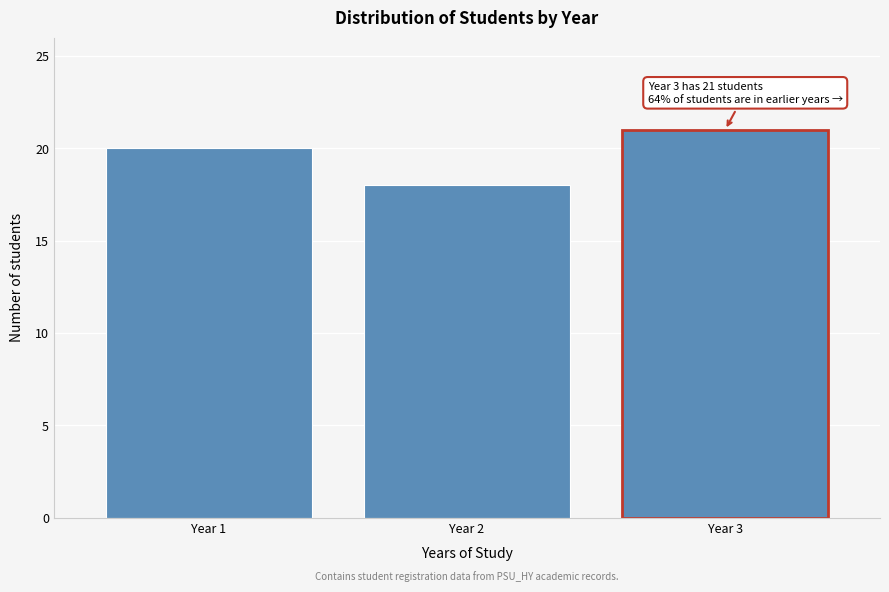

Reading right to left, what are all the values shown in this chart?

Year 3=21	Year 2=18	Year 1=20